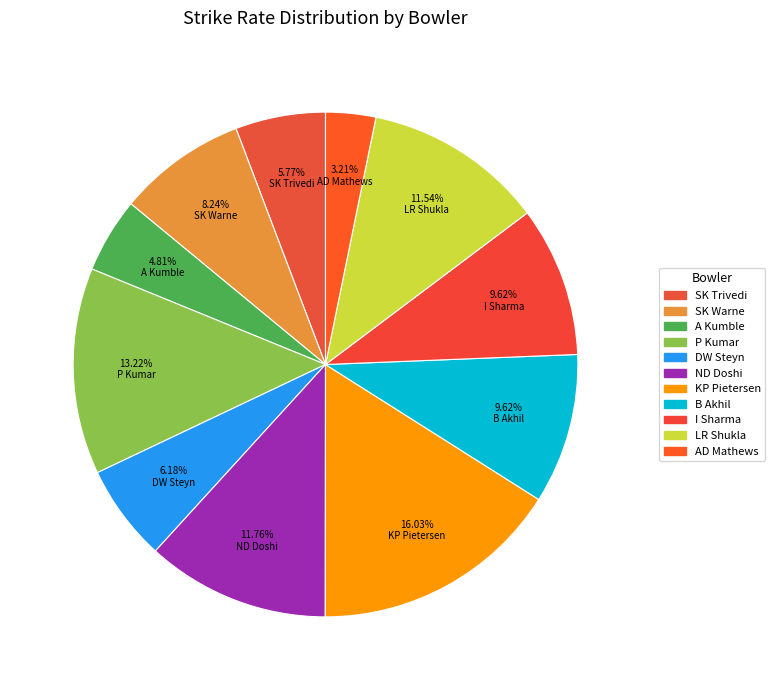

True or false: I Sharma accounts for 1% of the total.

False